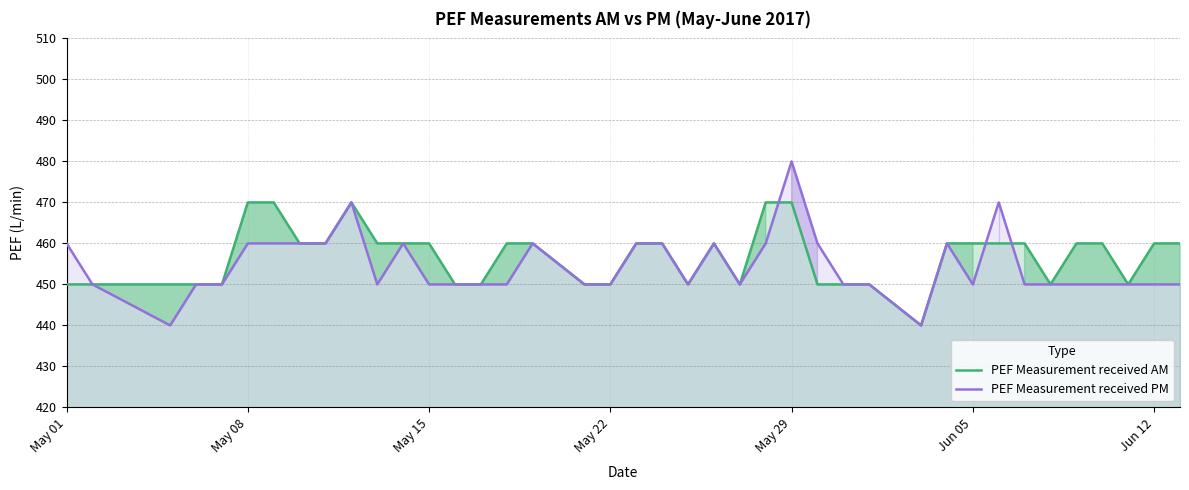

The value of PEF Measurement received PM at Jun 12 is 450. True or false?

True